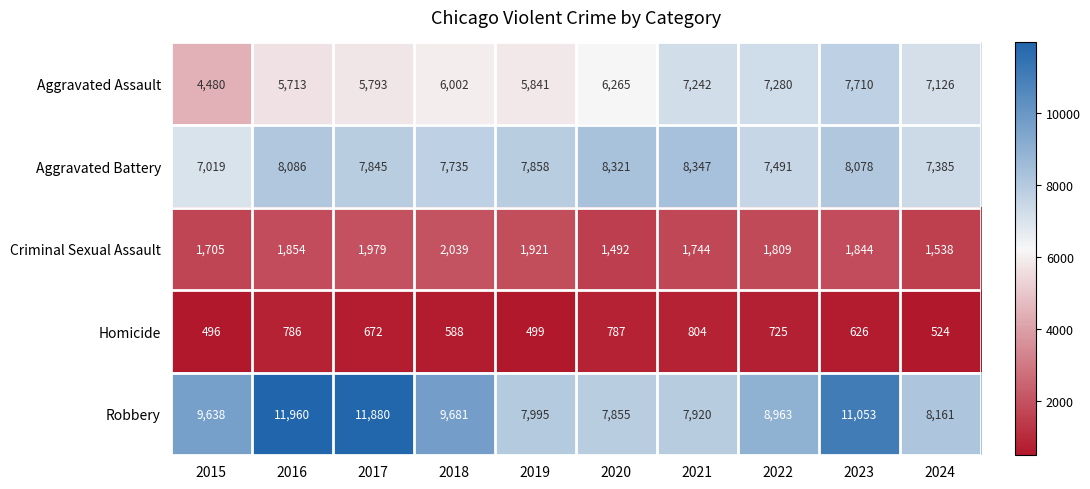

Rank the series at 2015 from lowest to highest value.

Homicide, Criminal Sexual Assault, Aggravated Assault, Aggravated Battery, Robbery